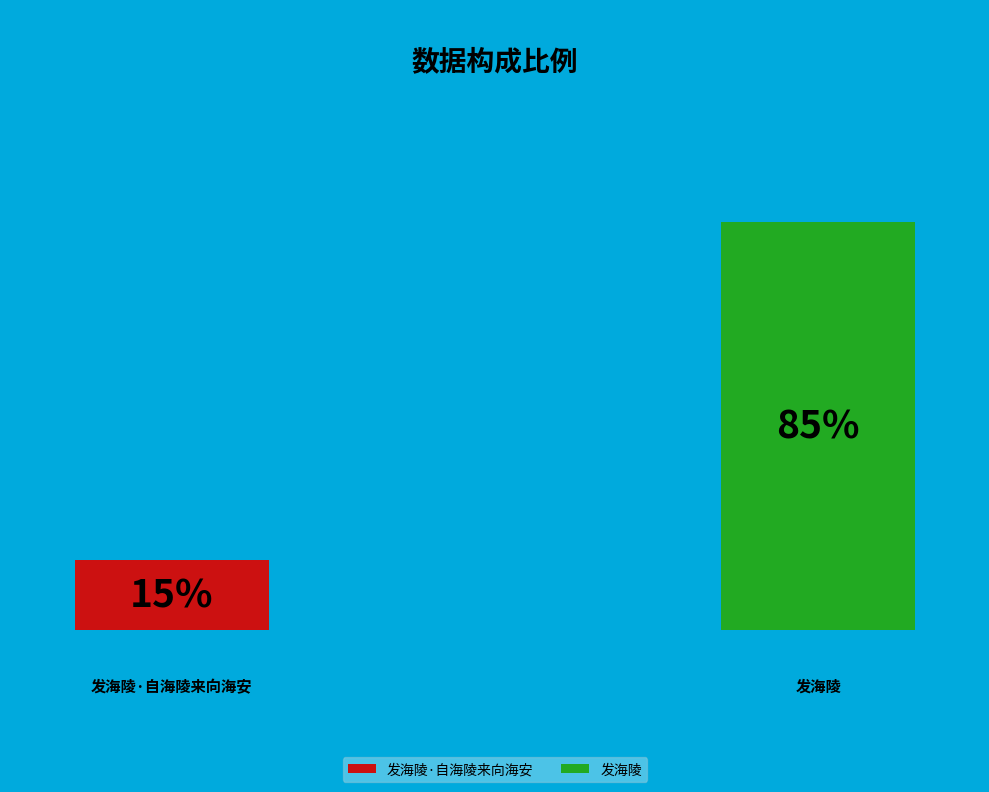

What is the smallest slice in the pie chart?

发海陵·自海陵来向海安